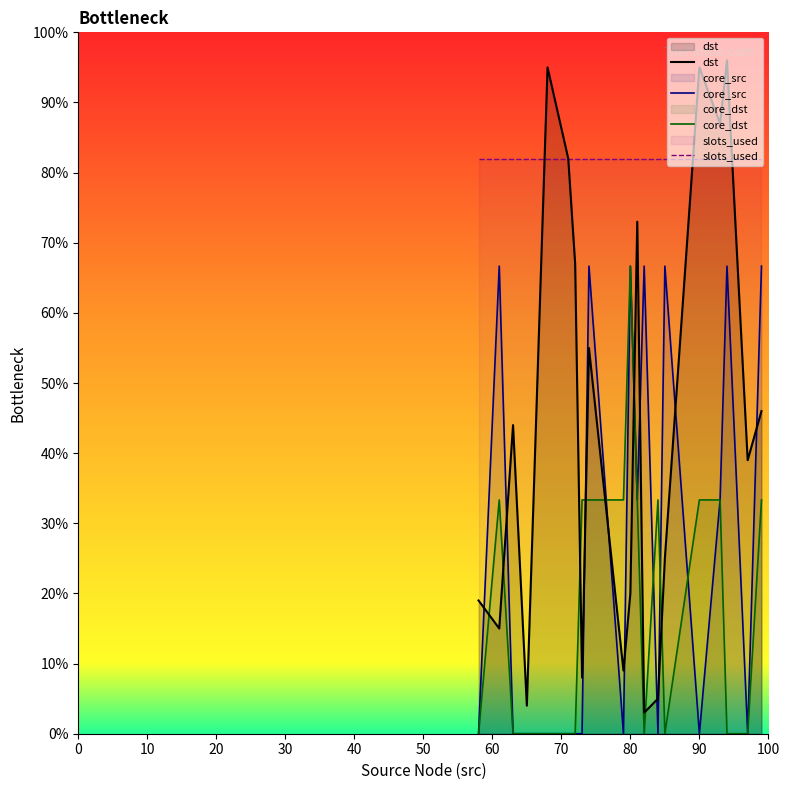

Which series ends up on top after the final intersection of slots_used and dst?

slots_used